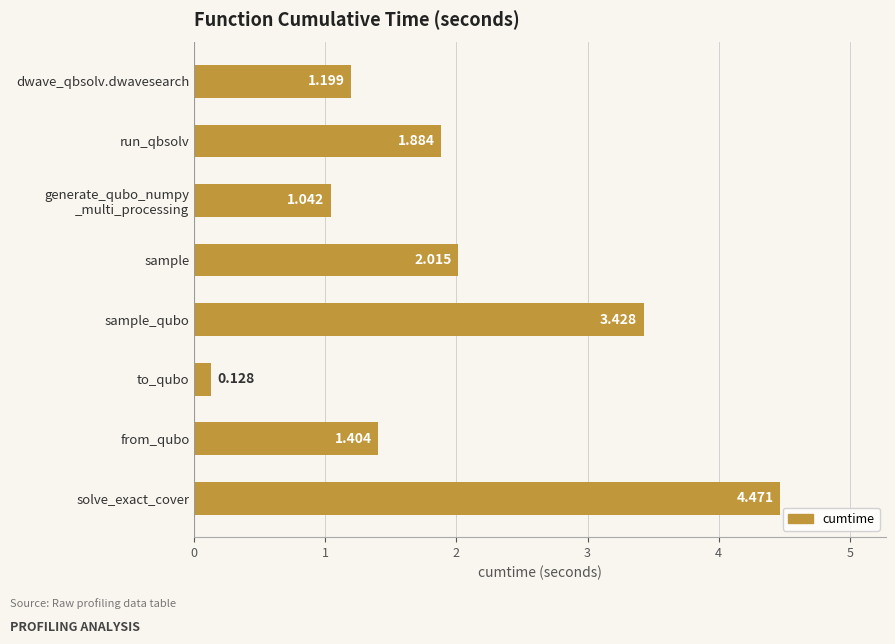

What is the difference between the second highest and second lowest values?

2.4